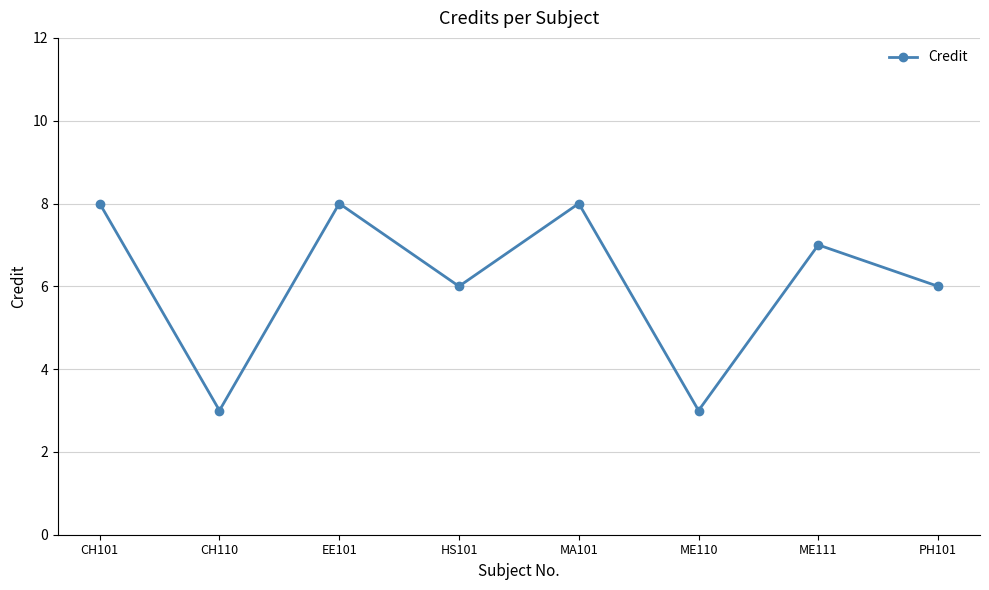

Reading left to right, what are all the values shown in this chart?

CH101=8	CH110=3	EE101=8	HS101=6	MA101=8	ME110=3	ME111=7	PH101=6